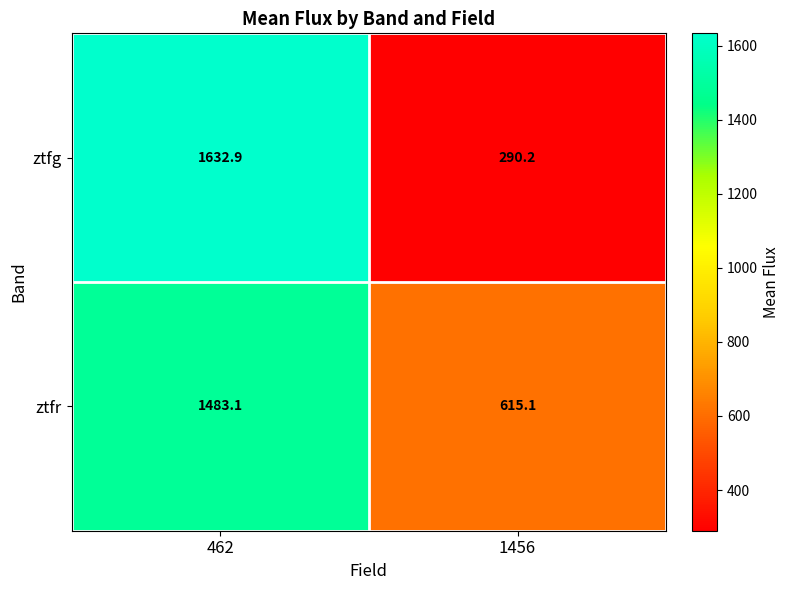

At which category does the chart reach its minimum across all series?

1456